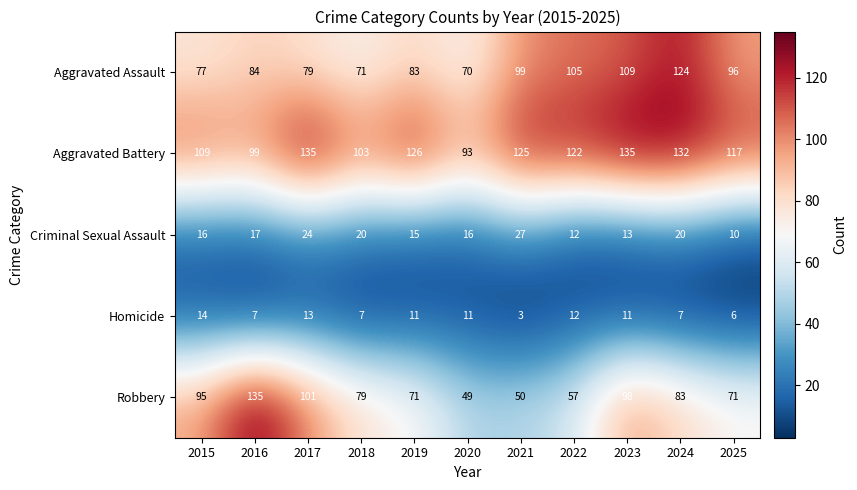

Which series changed the most between 2017 and 2024?

Aggravated Assault